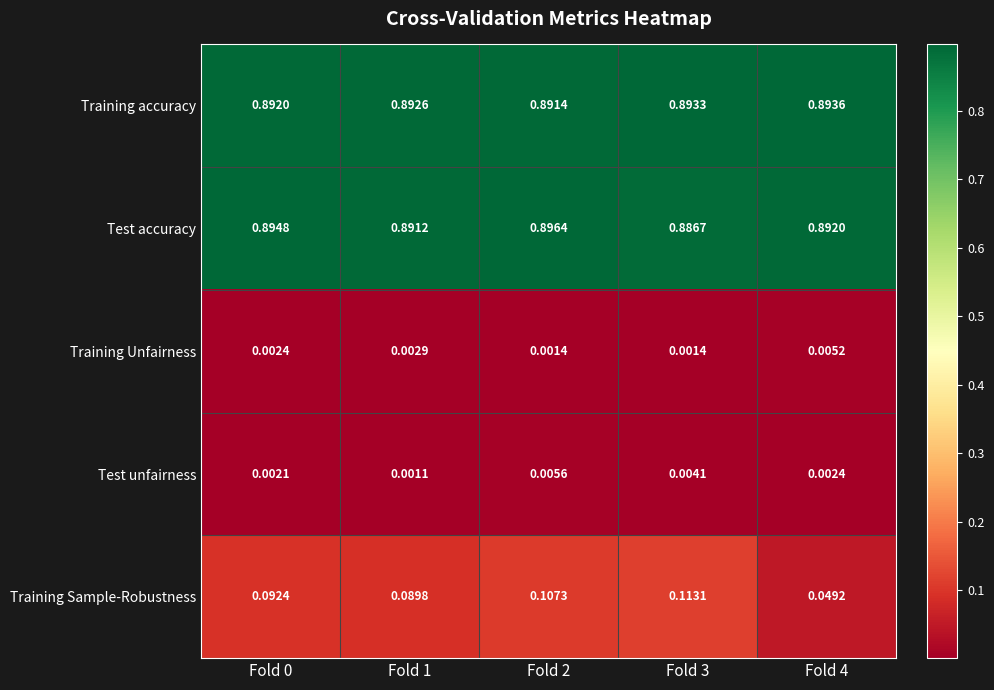

What is the total value across all series at Fold 4?

1.8